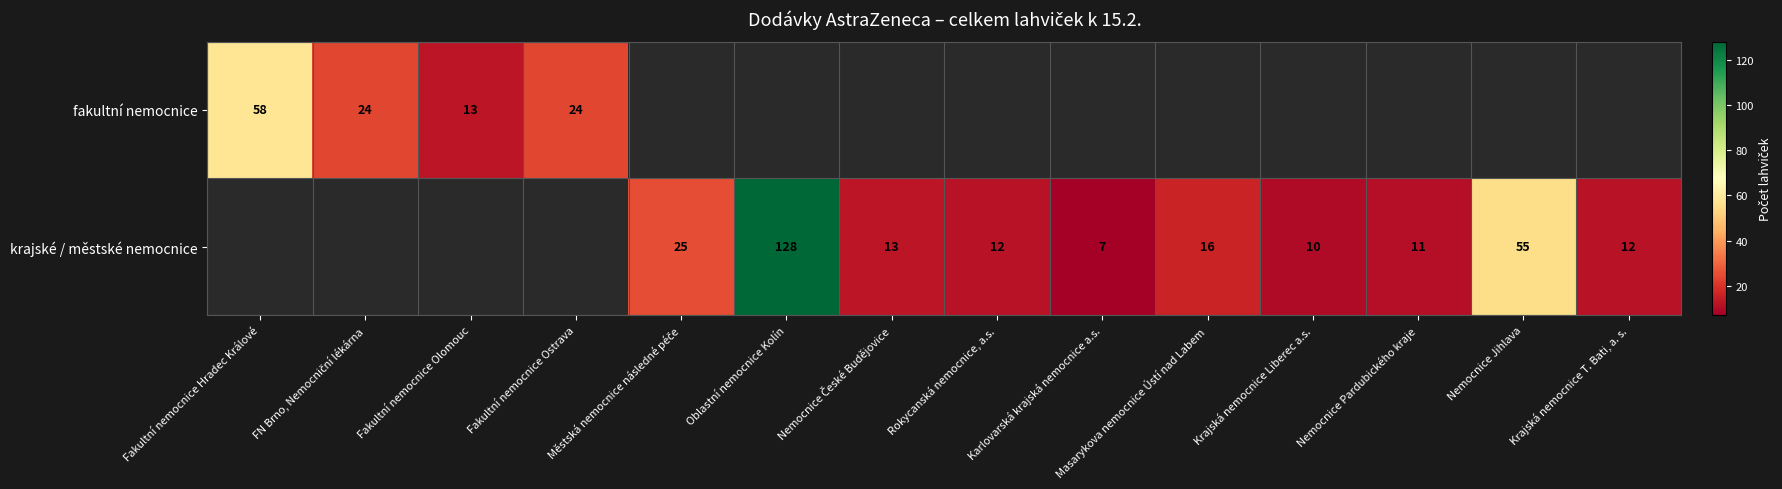

Is the value of fakultní nemocnice at Fakultní nemocnice Ostrava greater than the value of krajské / městské nemocnice at Masarykova nemocnice Ústí nad Labem?

Yes